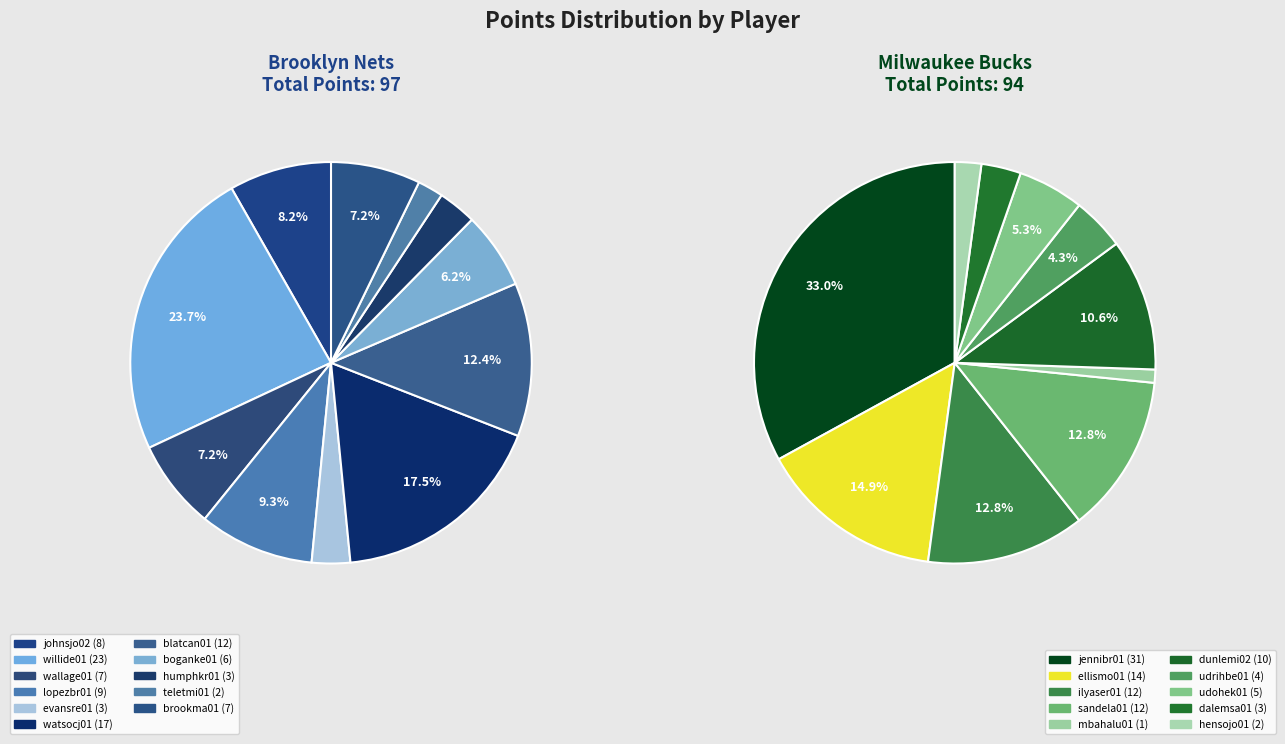

True or false: ellismo01 accounts for 18% of the total.

False